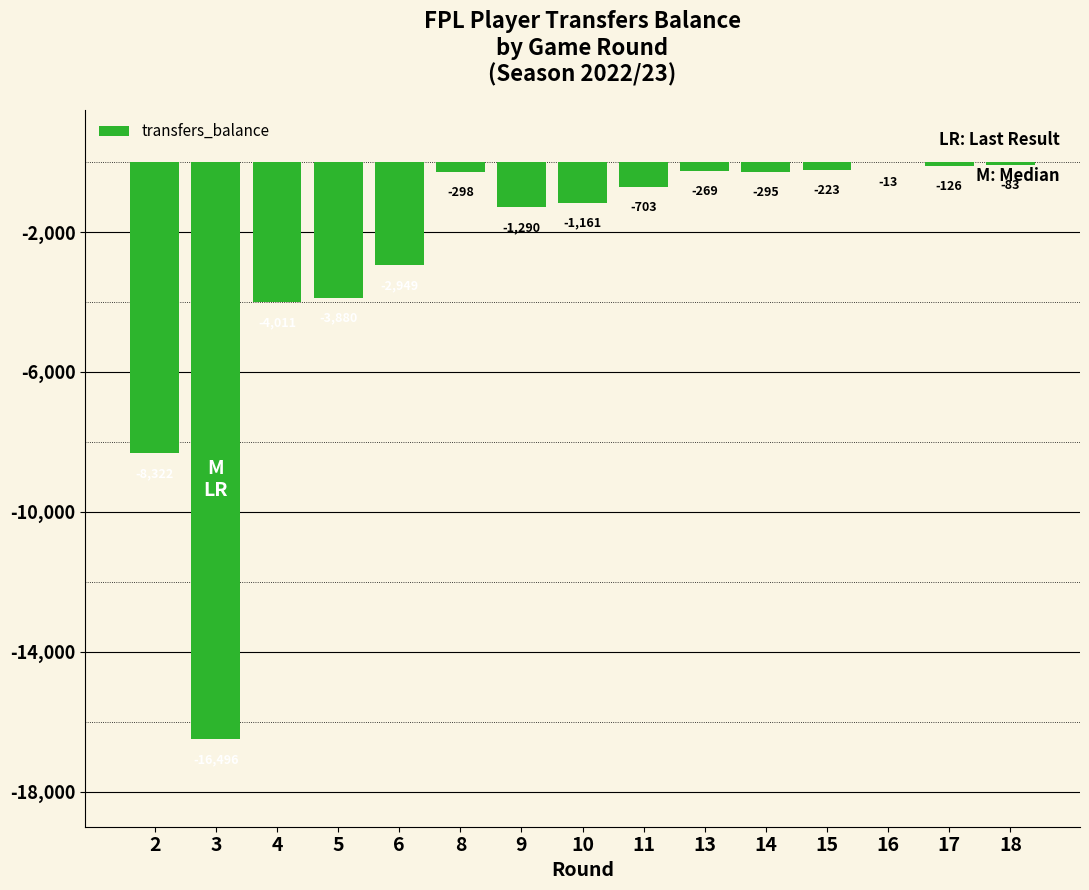

Where does the data first go above -703?

8